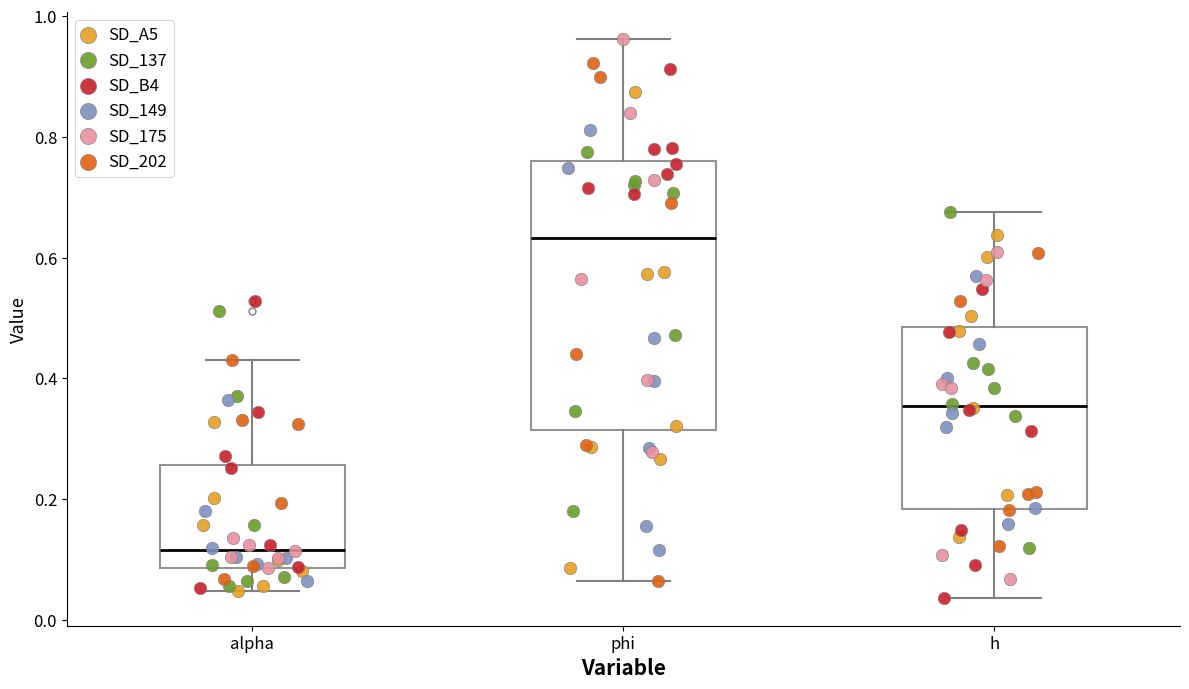

Where does the median line of the box for phi sit on the y-axis? The values are not printed on the chart, so give them approximately, as read against the axis.

0.64